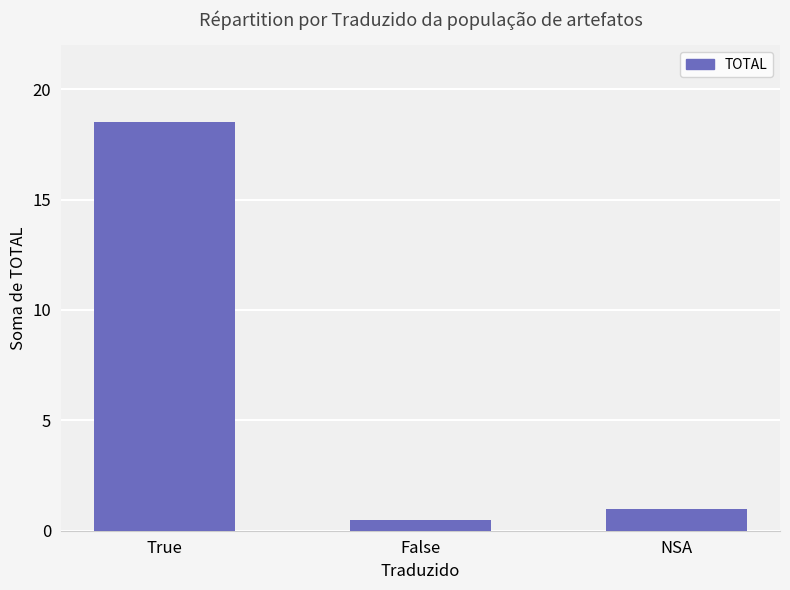

List the labels in order of value, largest first.

True, NSA, False